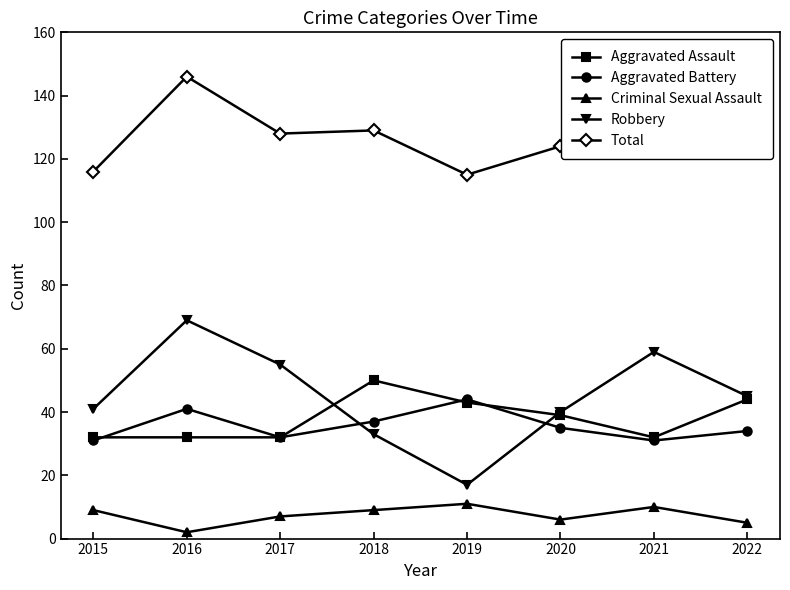

Is it true that Criminal Sexual Assault equals 5 at 2022?

True